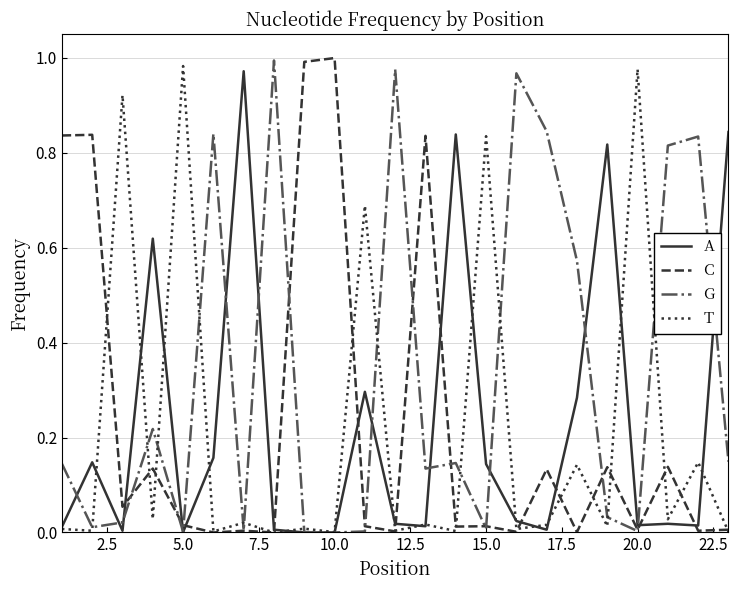

Which series has the largest total across all categories?

G